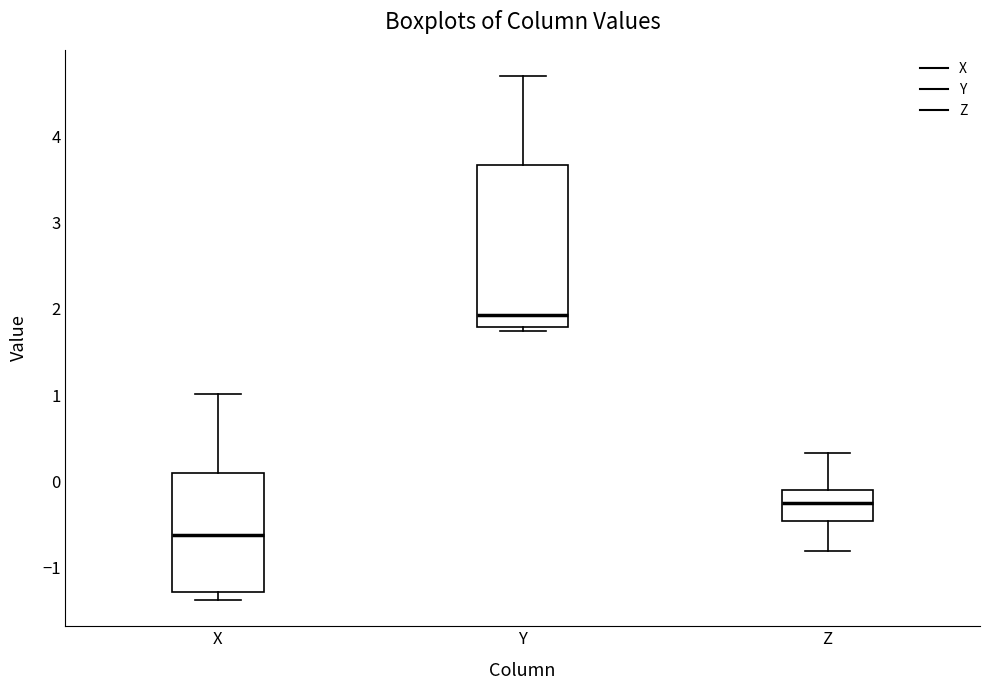

Reading left to right, read every box against the y-axis: the position of its median line, the range the box covers, and the ends of its whiskers. The values are not printed on the chart, so give them approximately, as read against the axis.

X: median -0.6, box -1.3 to 0.1, whiskers -1.4 to 1.0
Y: median 1.9, box 1.8 to 3.7, whiskers 1.7 to 4.7
Z: median -0.2, box -0.5 to -0.1, whiskers -0.8 to 0.3